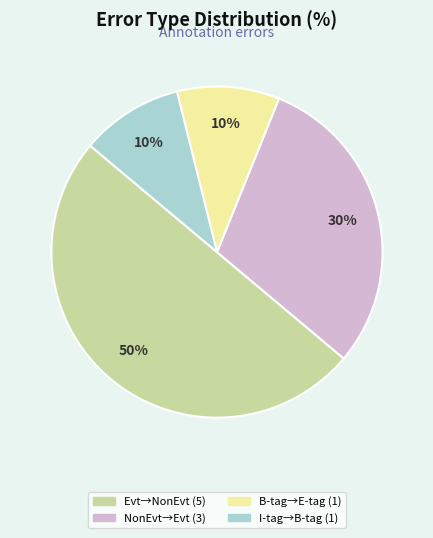

To the nearest percent, what is the average slice percentage?

25%